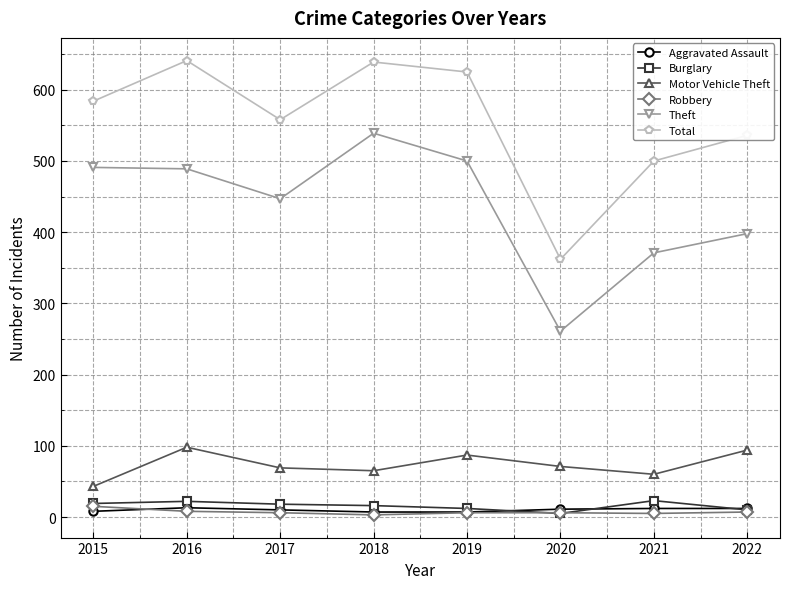

What is the maximum value for Theft?

539